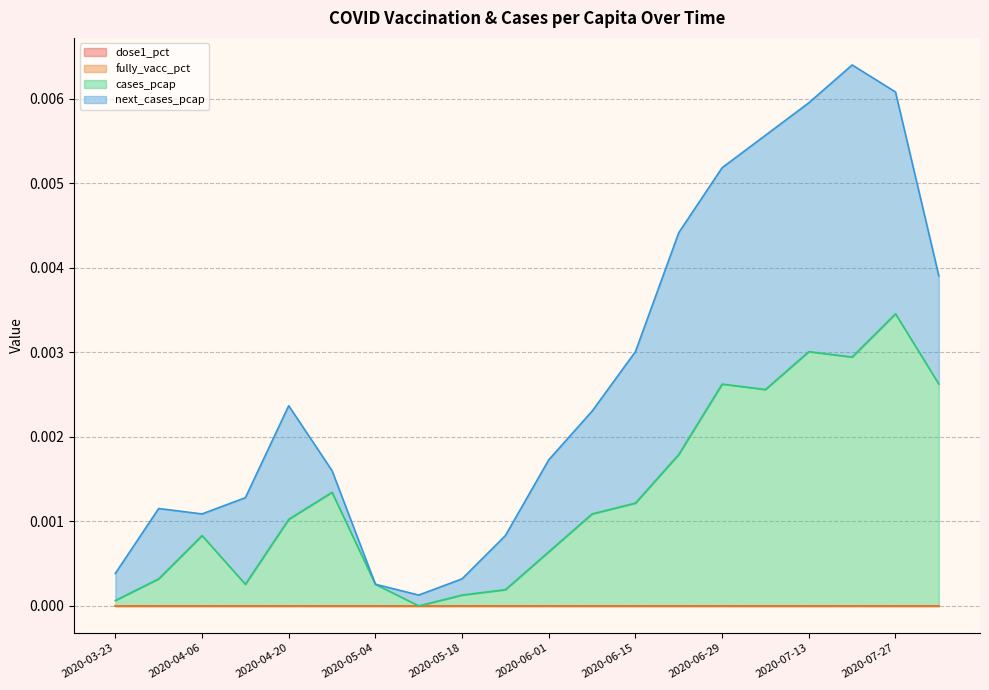

What is the label of the 10th point from the left?

2020-05-25